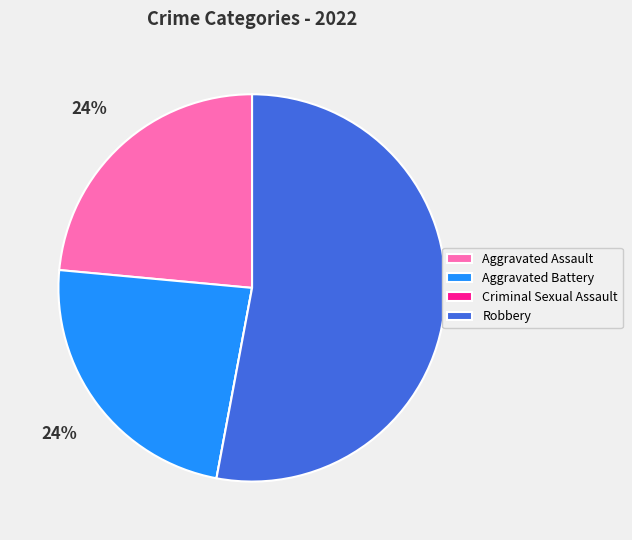

Combined, do Robbery and Aggravated Assault account for over 50%?

Yes